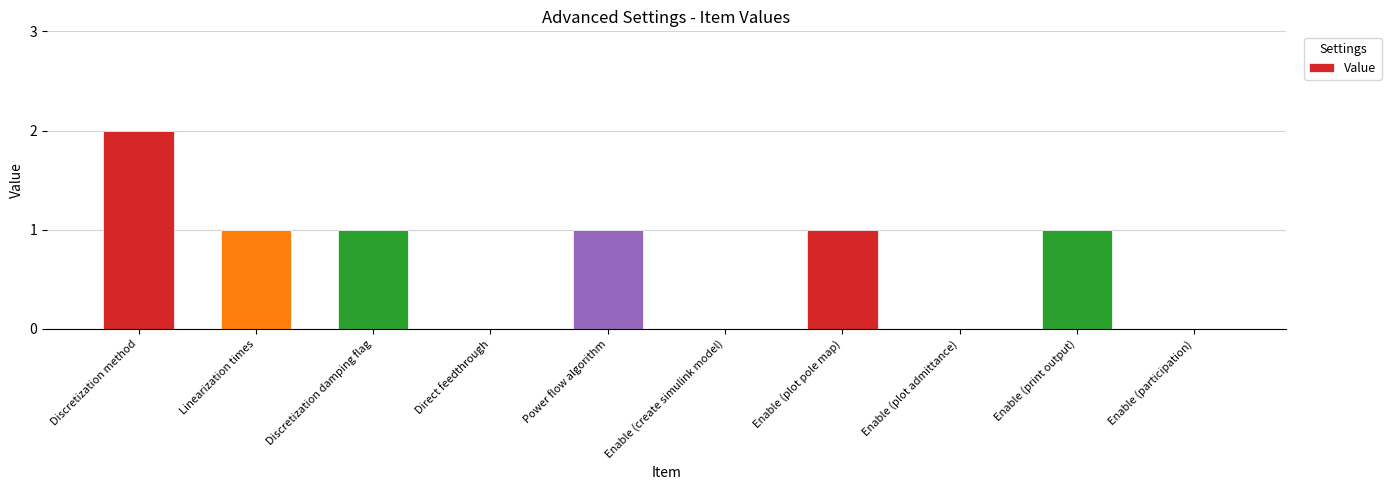

How many values are between 0 and 1?

9